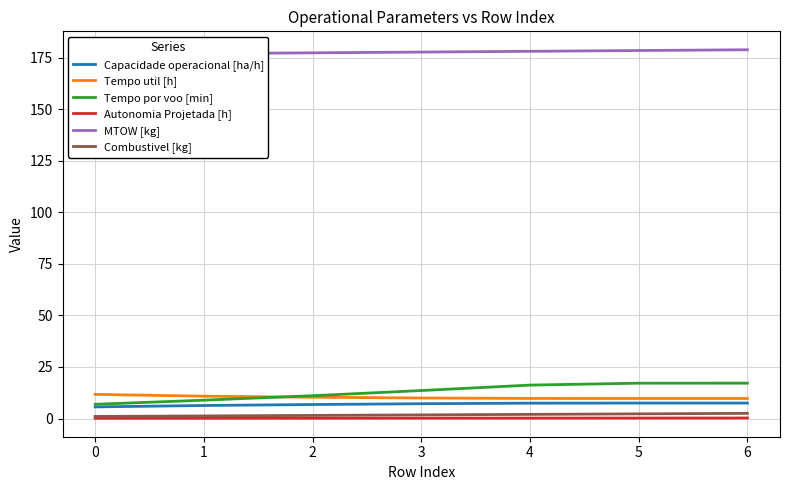

The Tempo por voo [min] series shows 4.6 at 1. True or false?

False